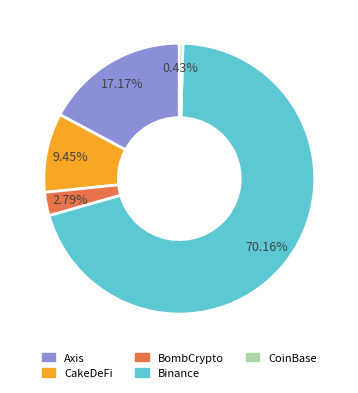

To the nearest percent, what is the average slice percentage?

20%